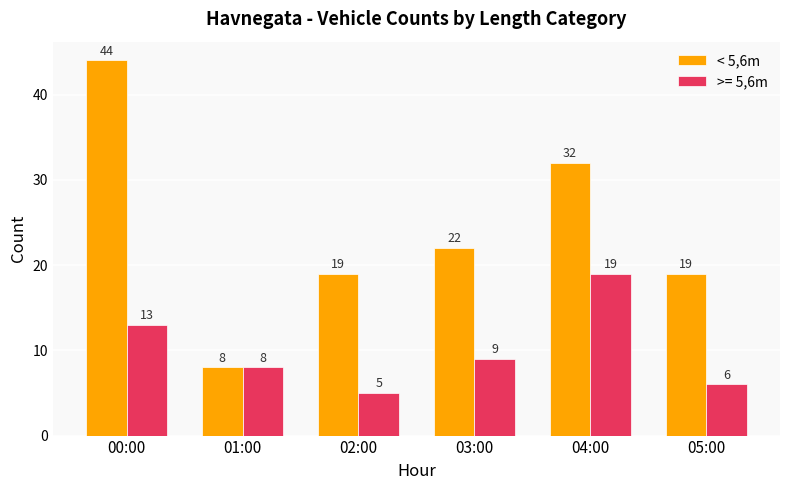

Reading left to right, list all the values displayed in this chart.

< 5,6m: 44	8	19	22	32	19
>= 5,6m: 13	8	5	9	19	6